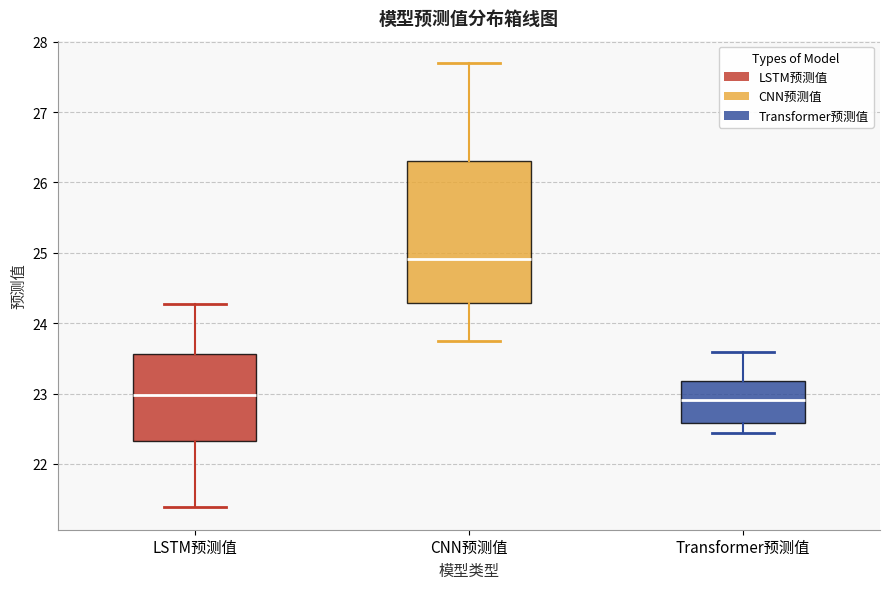

Where does the median line of the box for LSTM预测值 sit on the y-axis? The values are not printed on the chart, so give them approximately, as read against the axis.

23.0